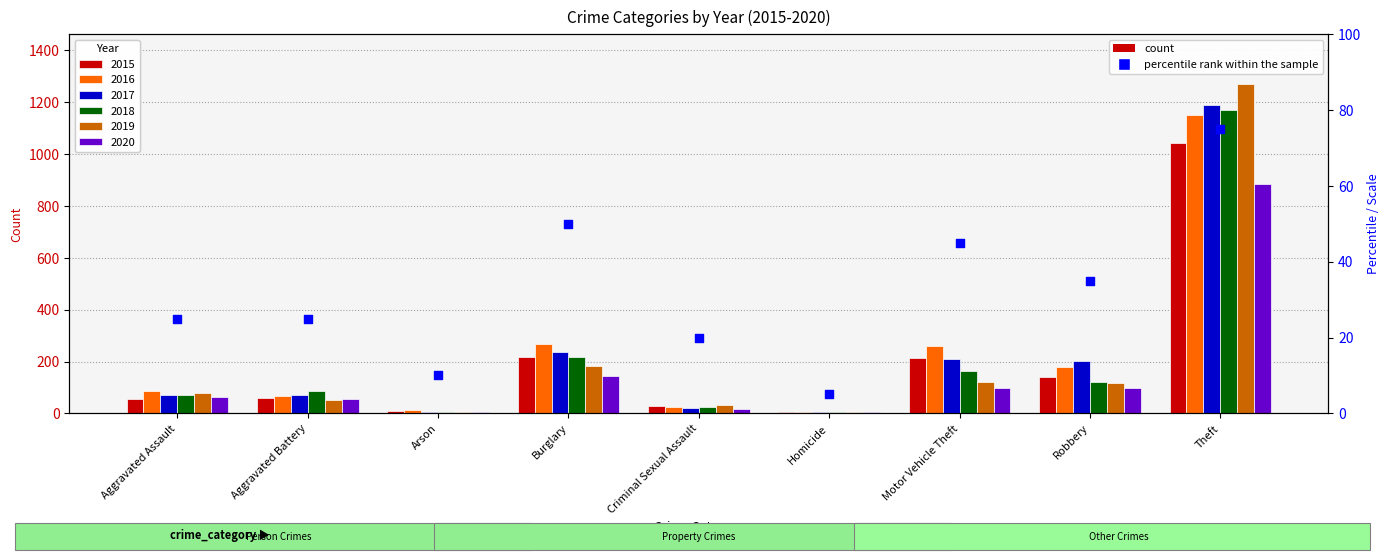

What is the ratio of the value at Homicide to the value at Arson?

0.5